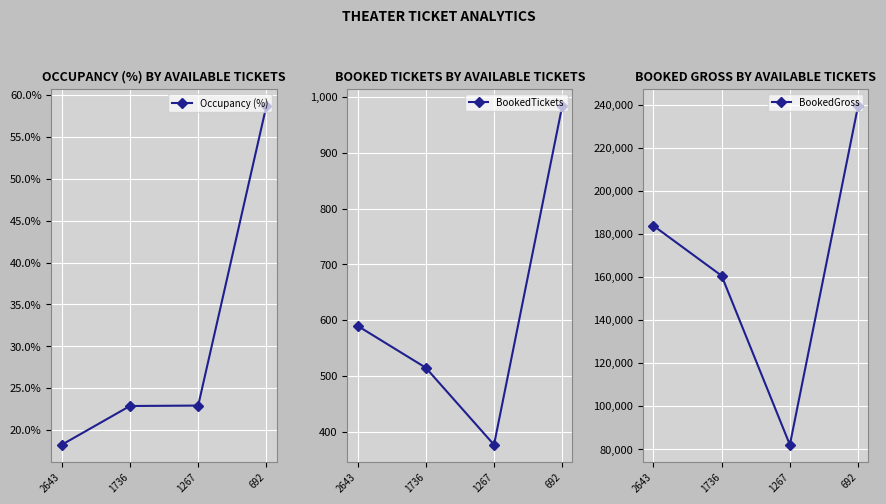

What is the difference between the BookedGross values at 1267 and 1736?

78580